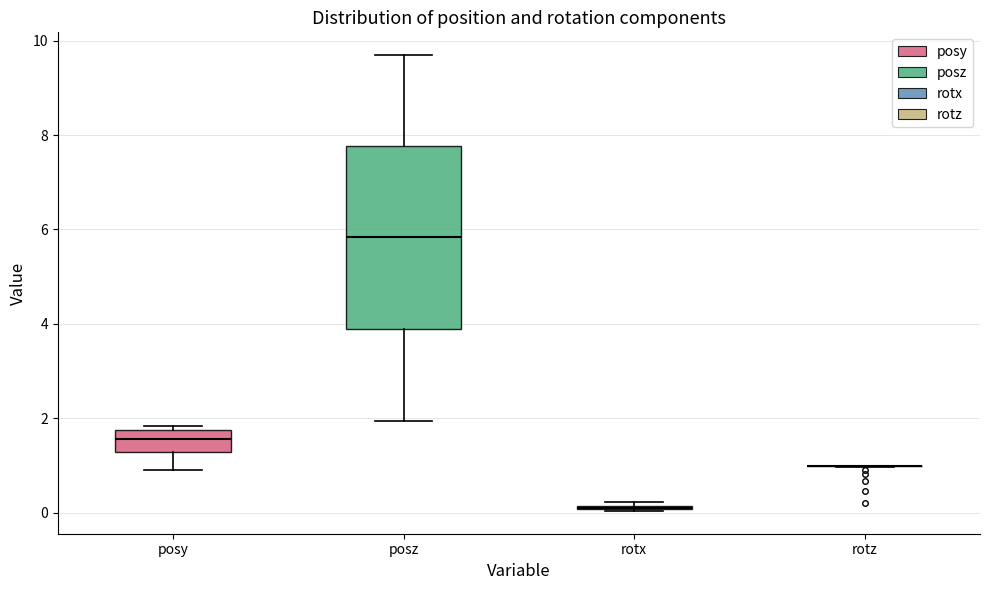

Reading left to right, transcribe this box plot: for each box, give where its median line is, the range the box spans, and where its two whiskers end, as read against the y-axis. The values are not printed on the chart, so give them approximately, as read against the axis.

posy: median 1.6, box 1.2 to 1.8, whiskers 0.8 to 1.8 (just above the box's upper edge)
posz: median 5.8, box 3.8 to 7.8, whiskers 2.0 to 9.6
rotx: box collapsed to a line at 0.2, whiskers 0.0 to 0.2
rotz: box collapsed to a line at 1.0, whiskers 1.0 to 1.0